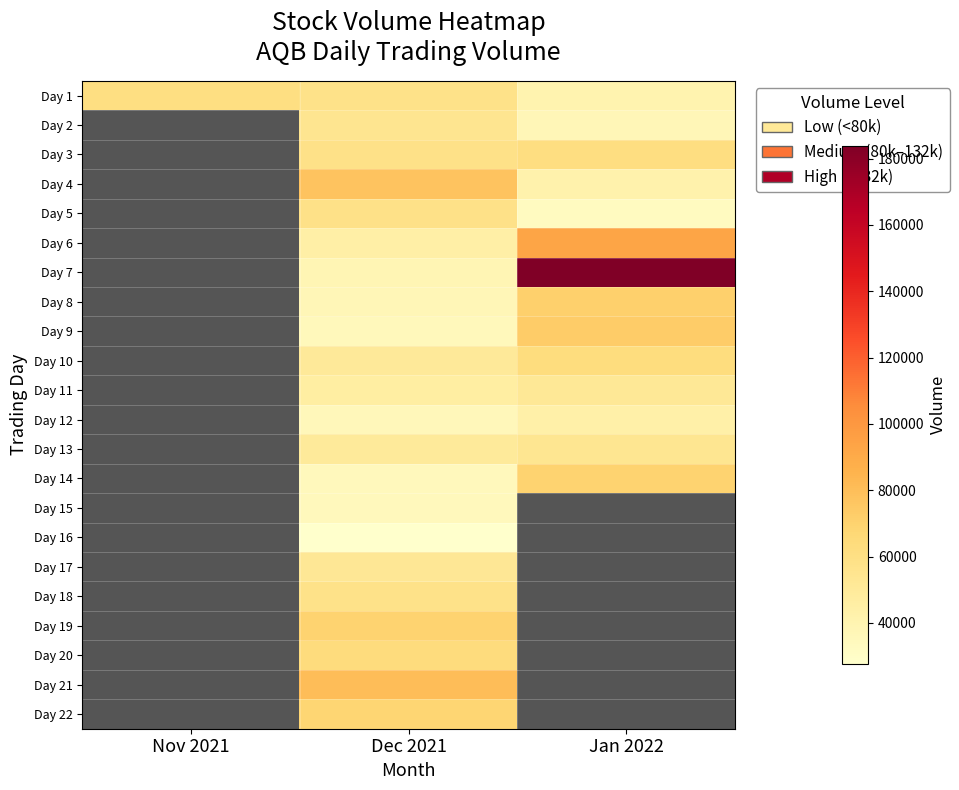

How many Day 4 values are between 41720 and 77585?

2